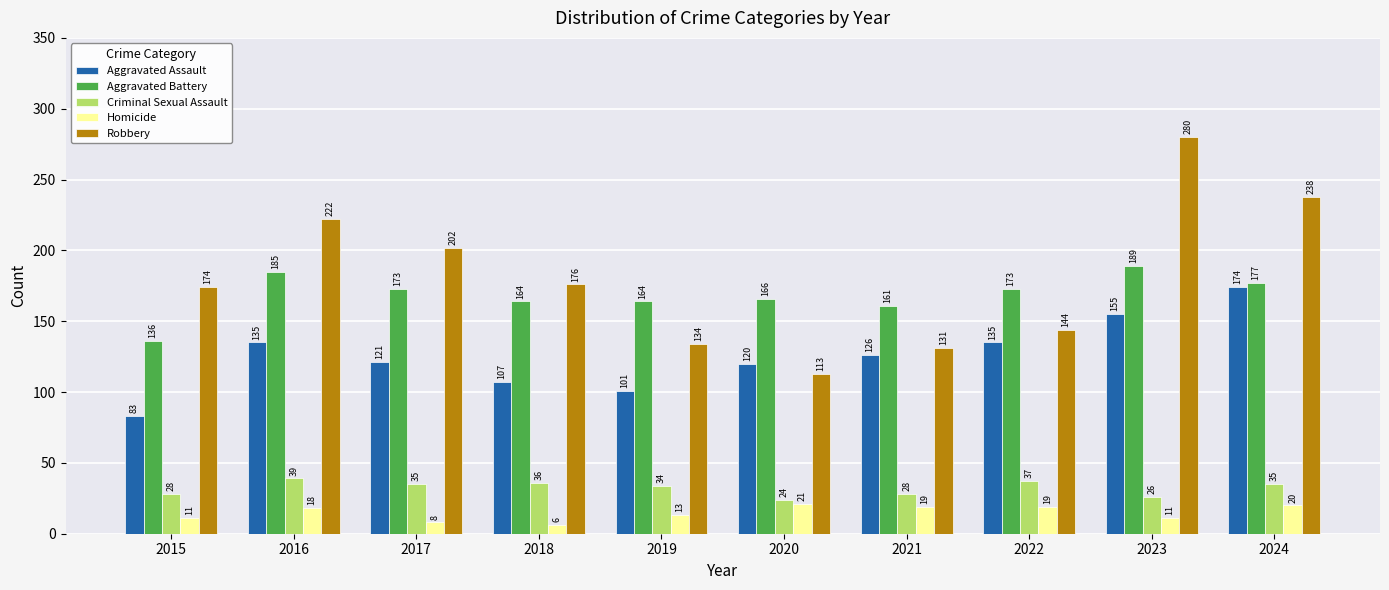

How many bars are there in each group?

5